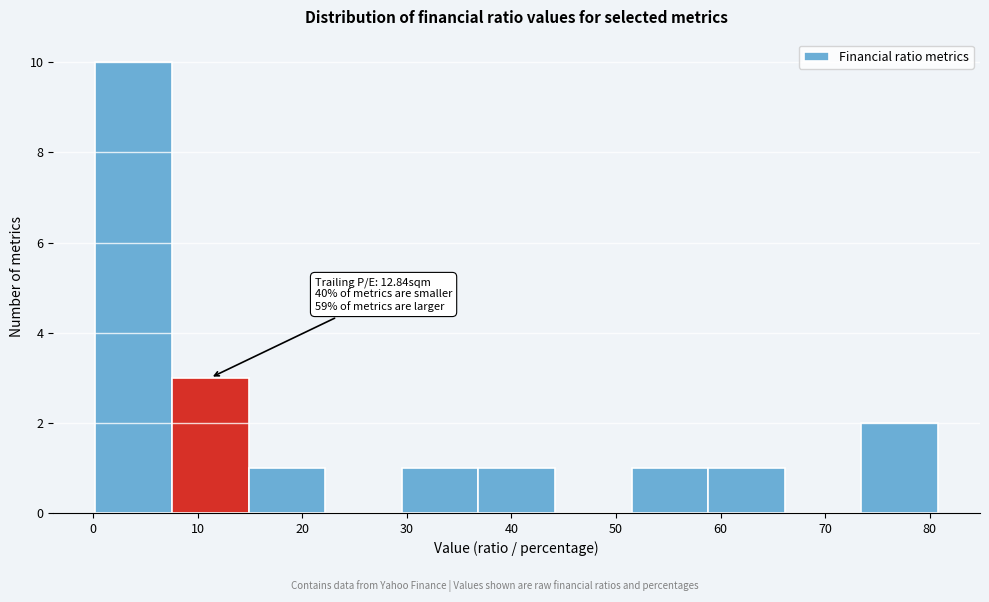

Over which range of the x-axis is the bar tallest?

0 to 8